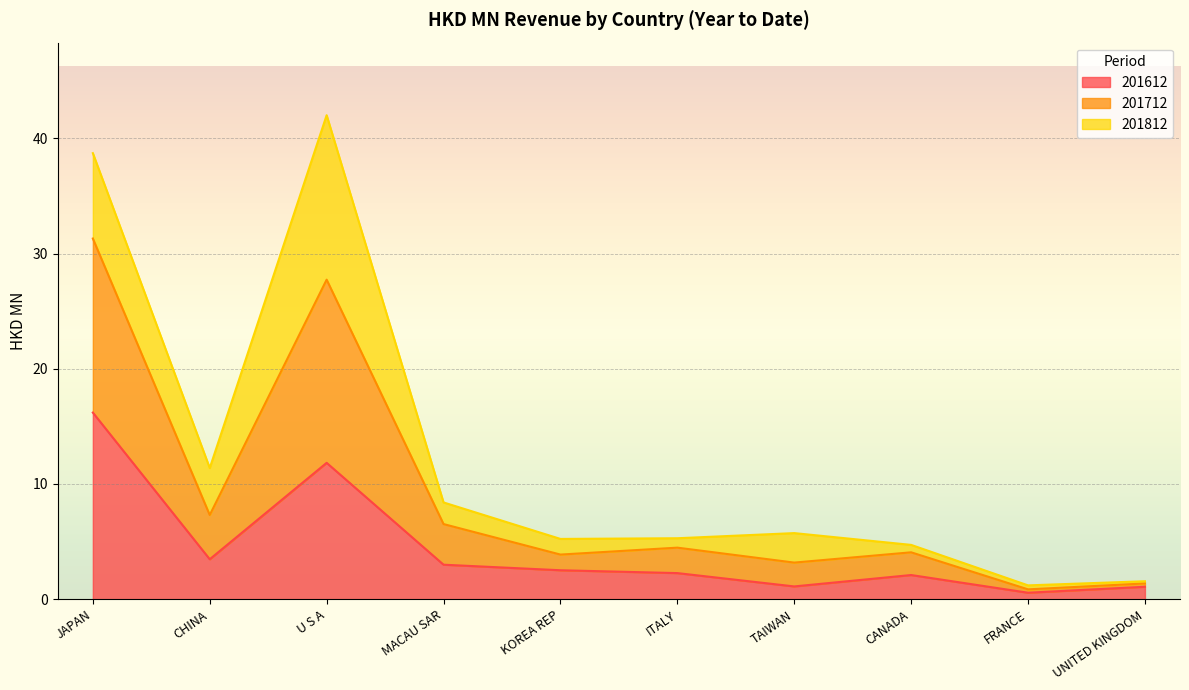

At which category is the sum across all series the highest?

U S A